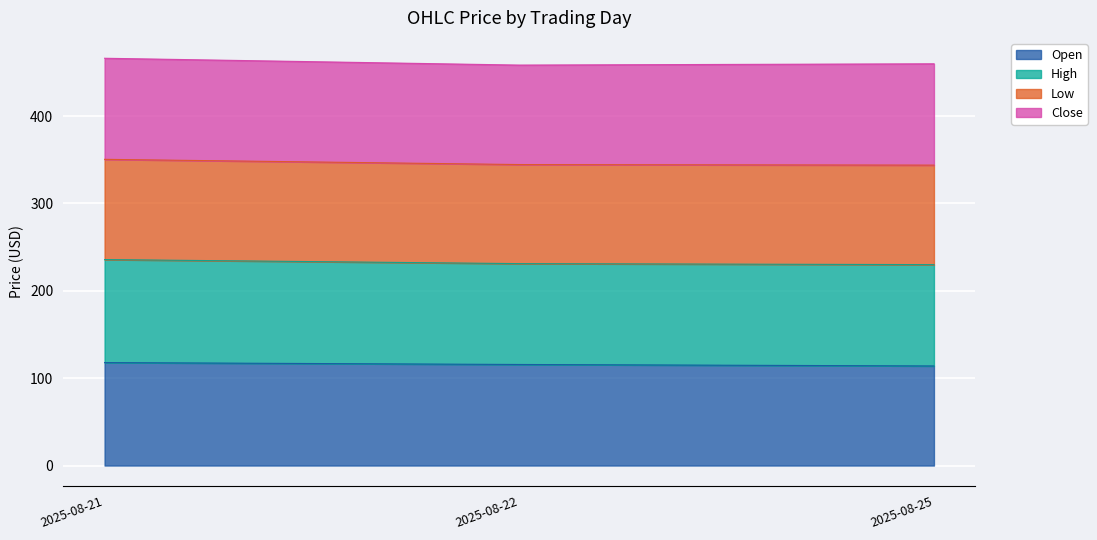

The Open series shows 65.0 at 2025-08-22. True or false?

False